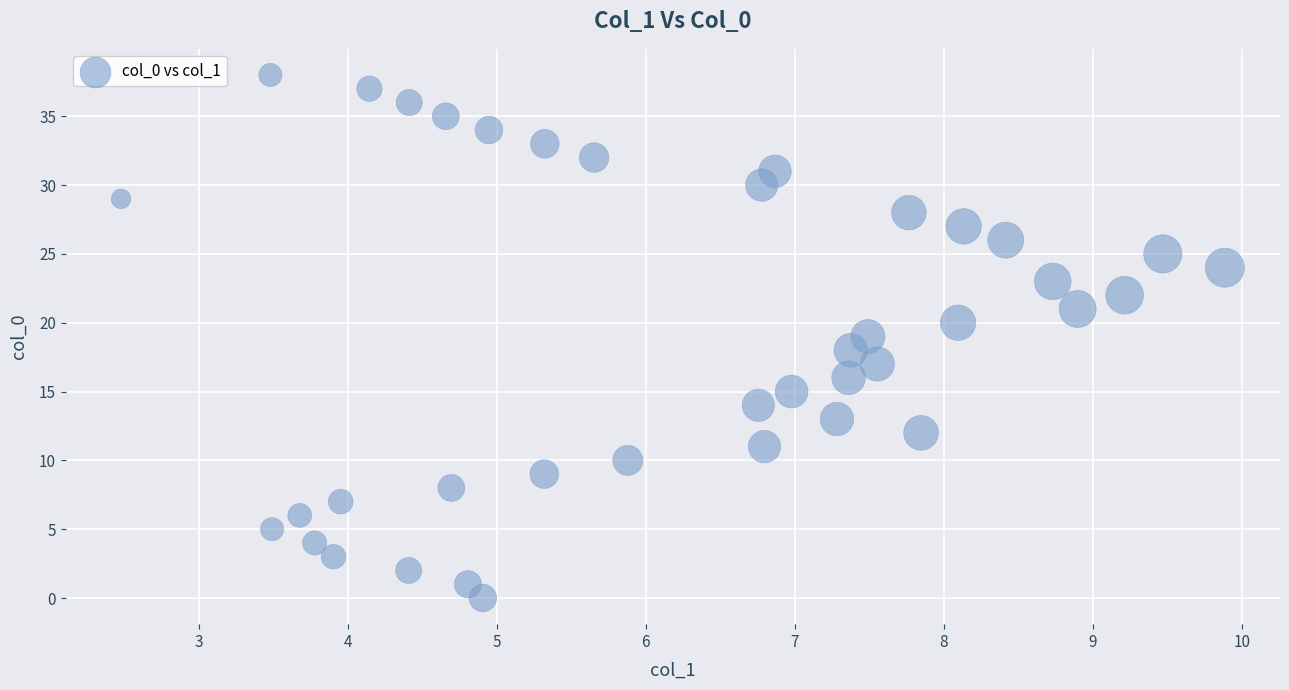

How many data points are displayed?

39